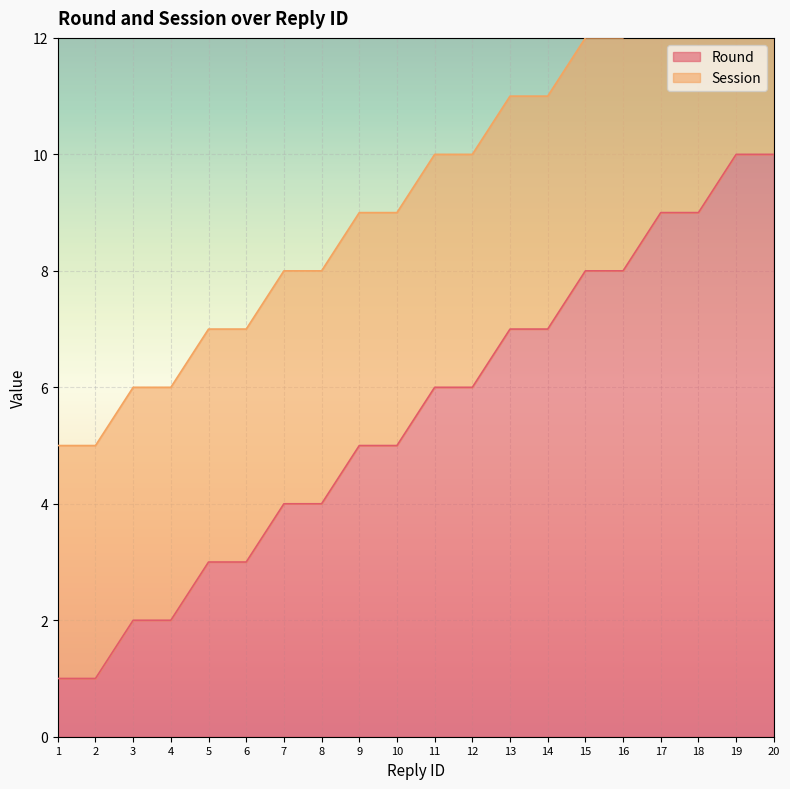

Which label corresponds to the largest value in the chart?

19